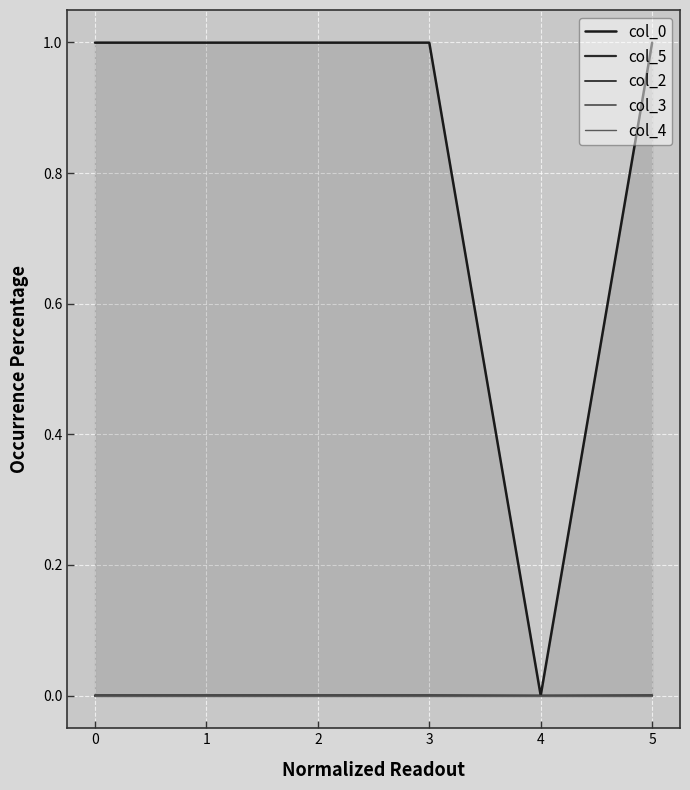

How many series are shown in this chart?

5